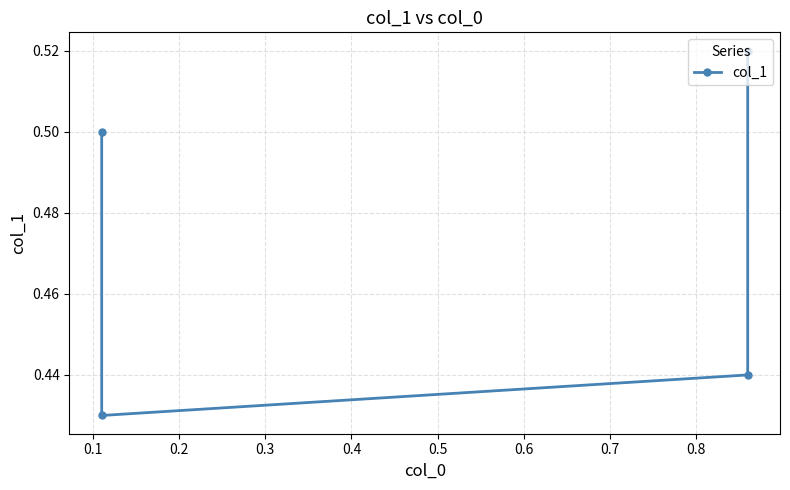

What is the value of the 3rd point from the left?

0.4